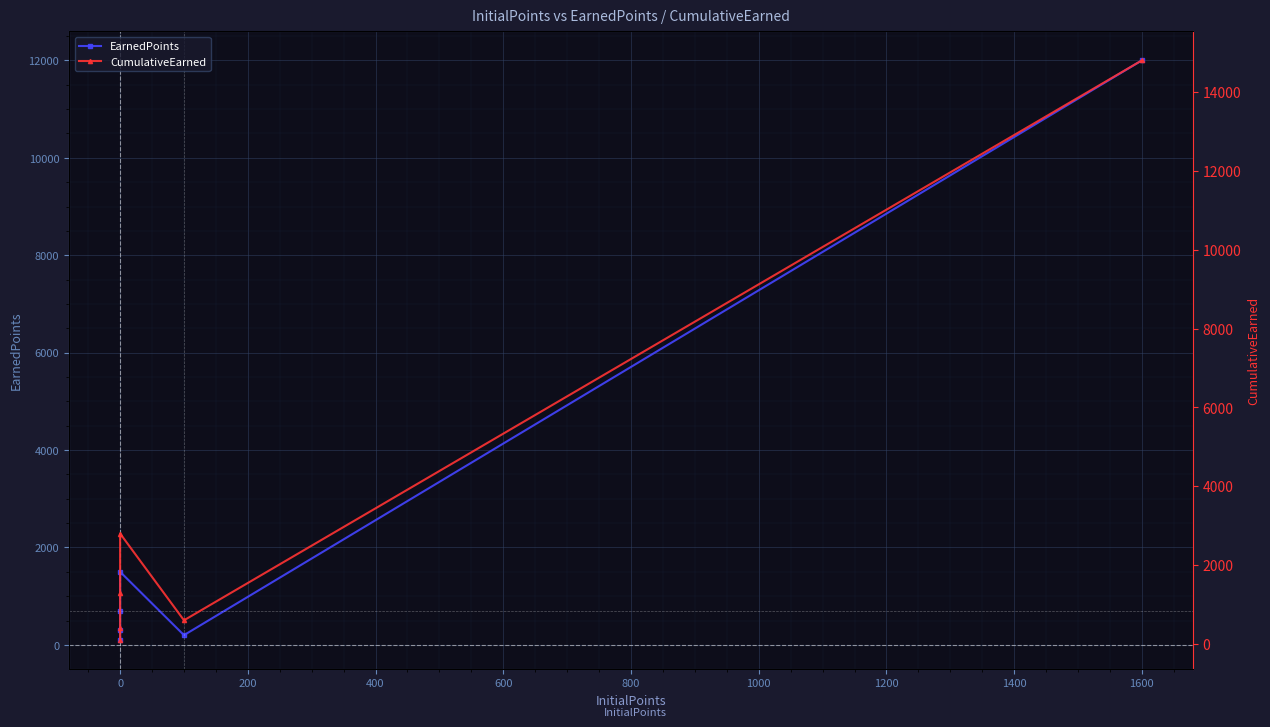

True or false: CumulativeEarned and EarnedPoints cross at least once.

False